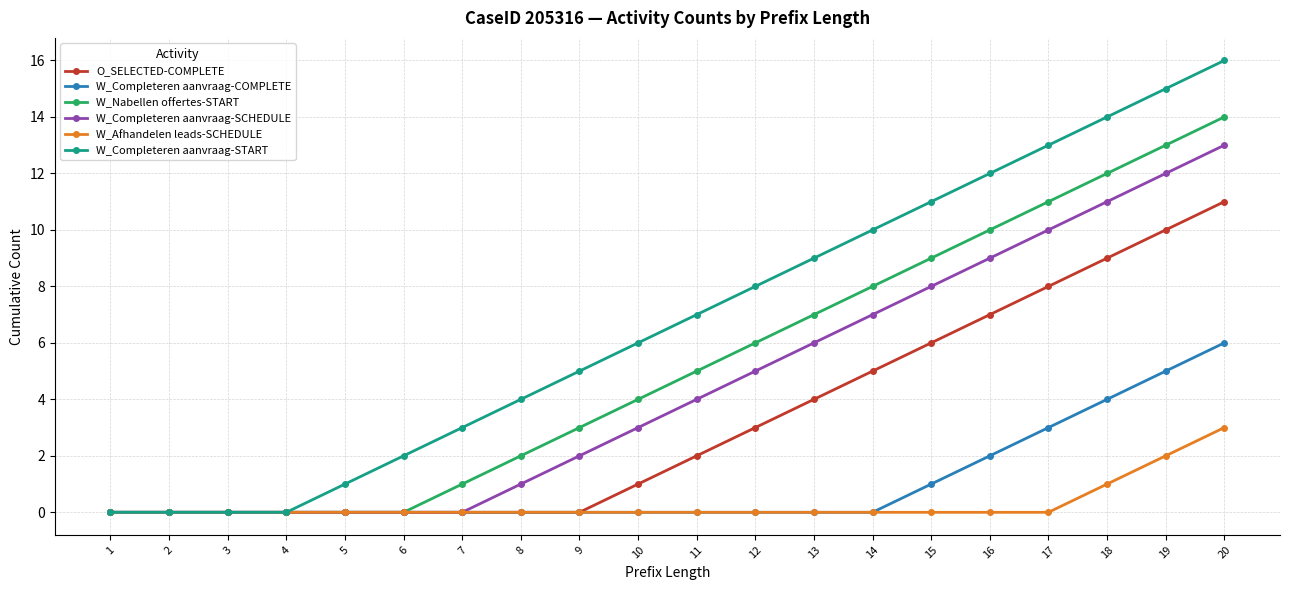

Does the chart display data point markers on the line(s)?

Yes